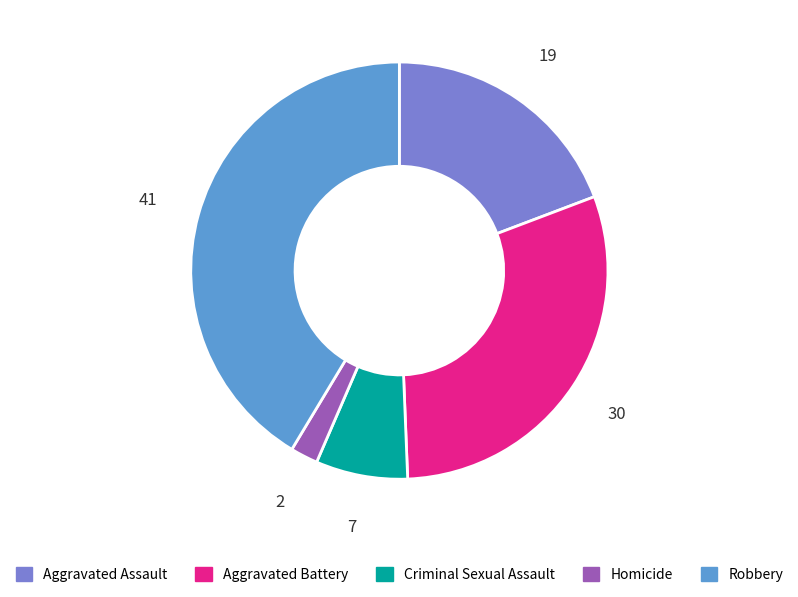

How many segments does this pie chart have?

5